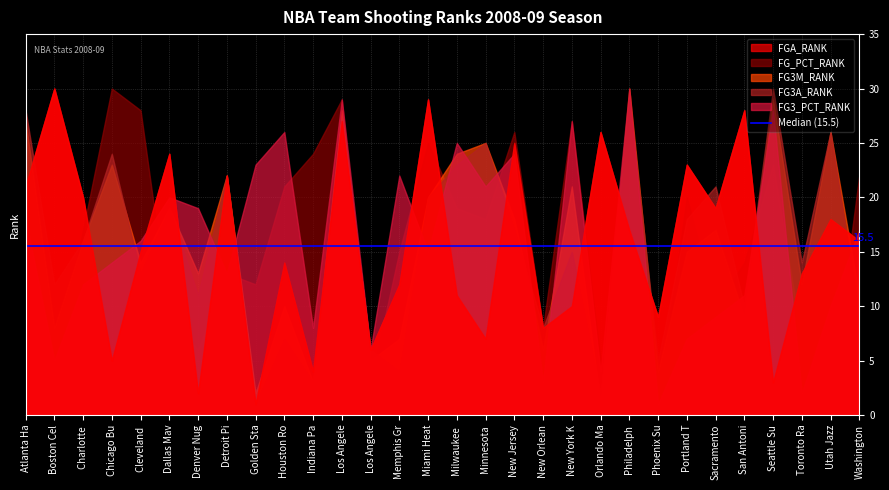

How many distinct data groups are displayed?

5